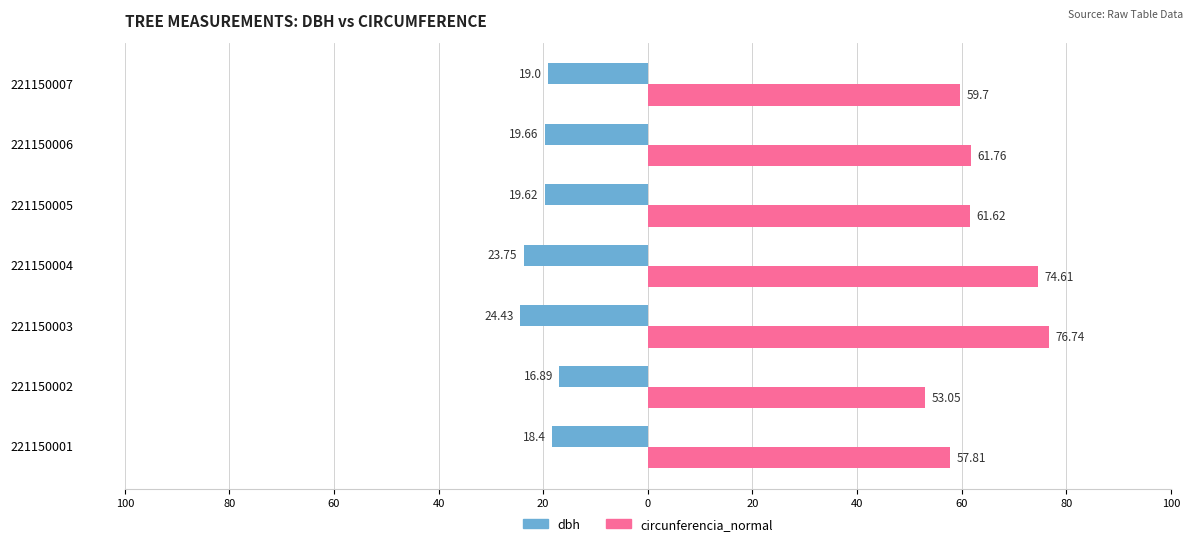

What is the spread (max minus min) of values at 221150004?

50.9